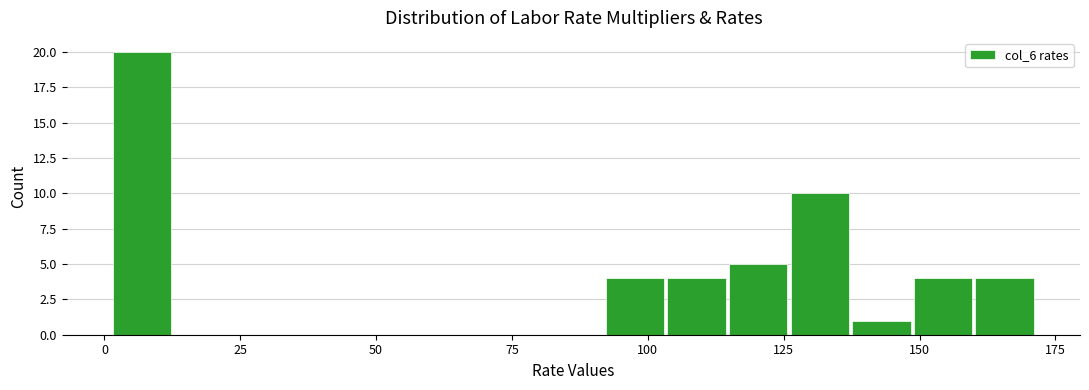

Around what value on the x-axis is the tallest bar? Give the approximate position of its centre, as read against the axis.

5